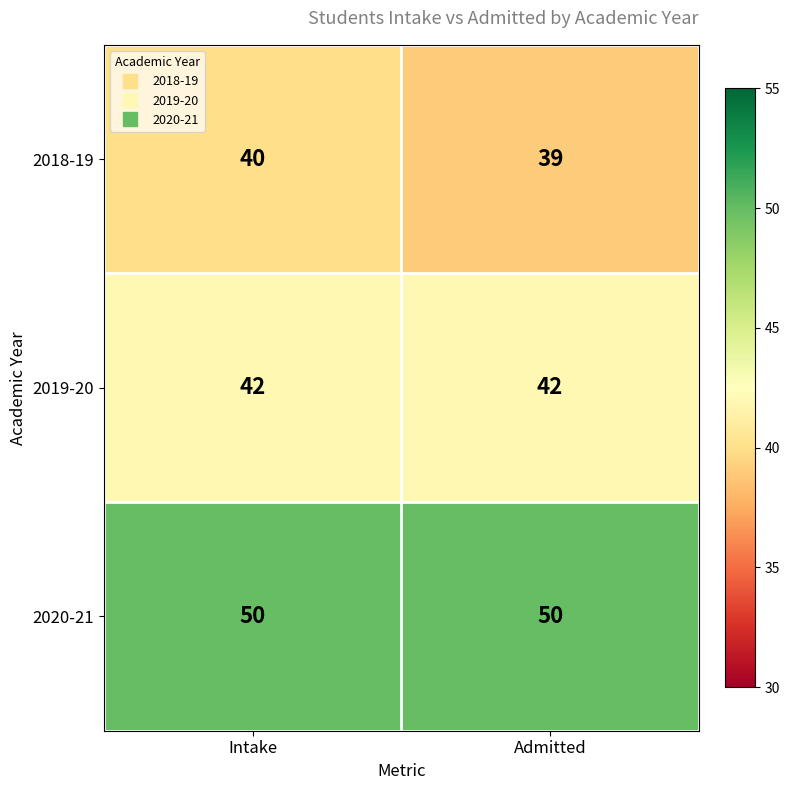

Is it true that 2019-20 equals 42 at Admitted?

True